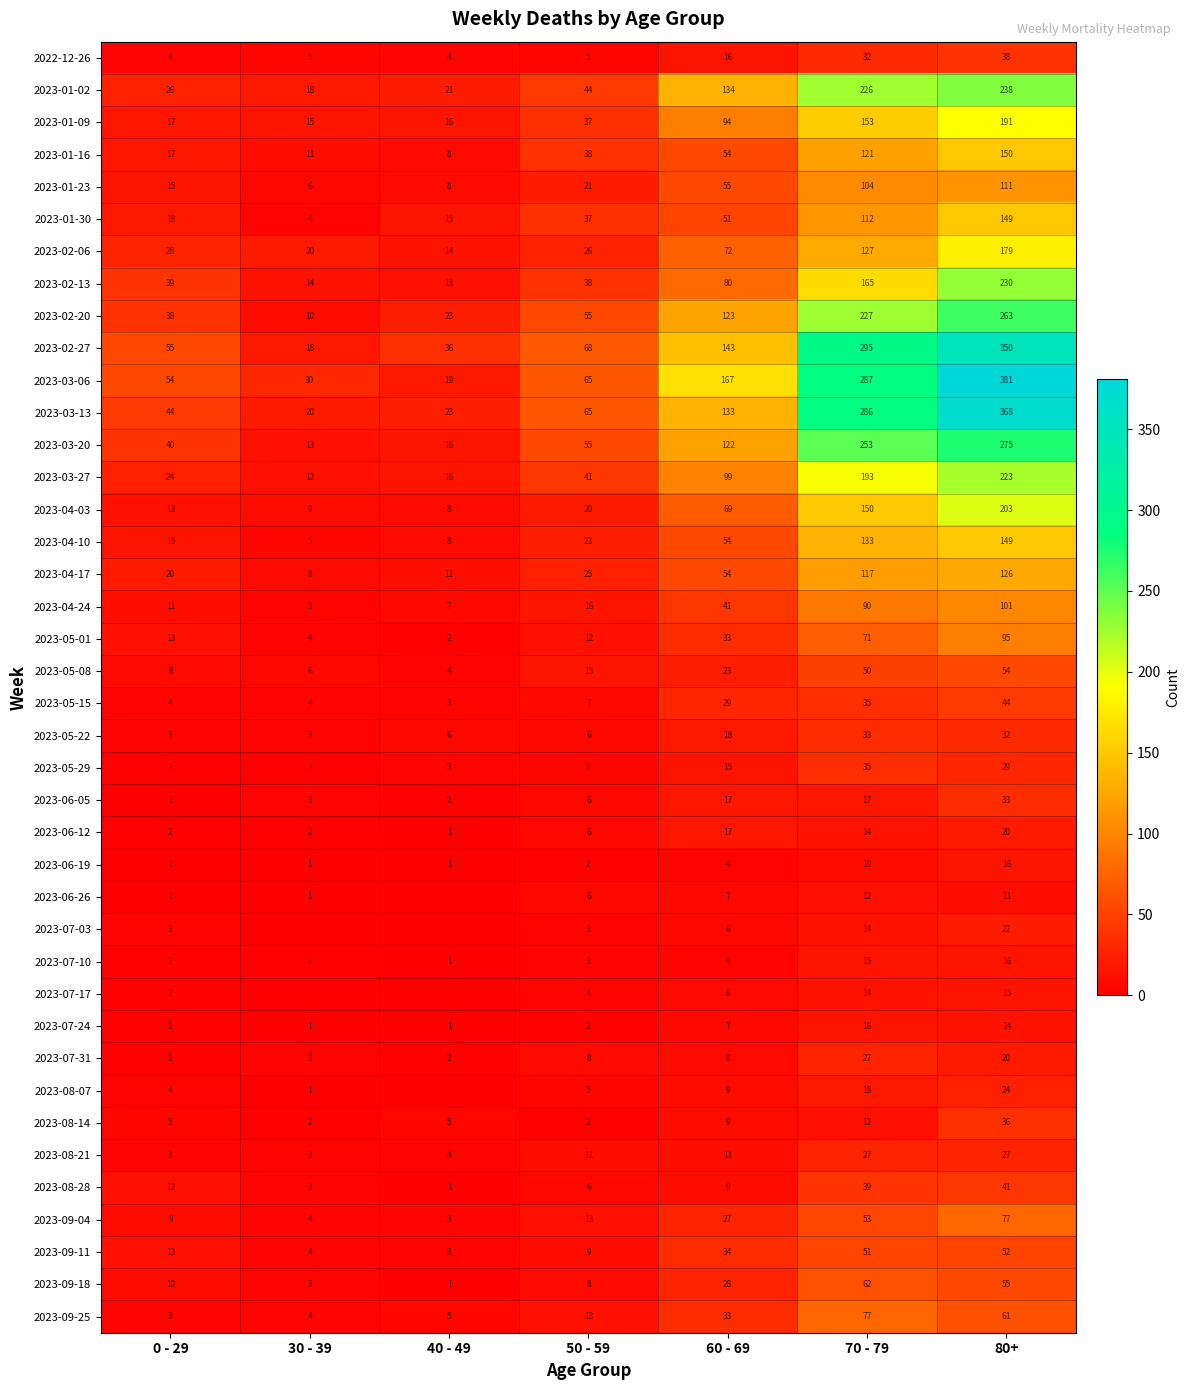

The value of 2023-03-06 at 50 - 59 is 115. True or false?

False